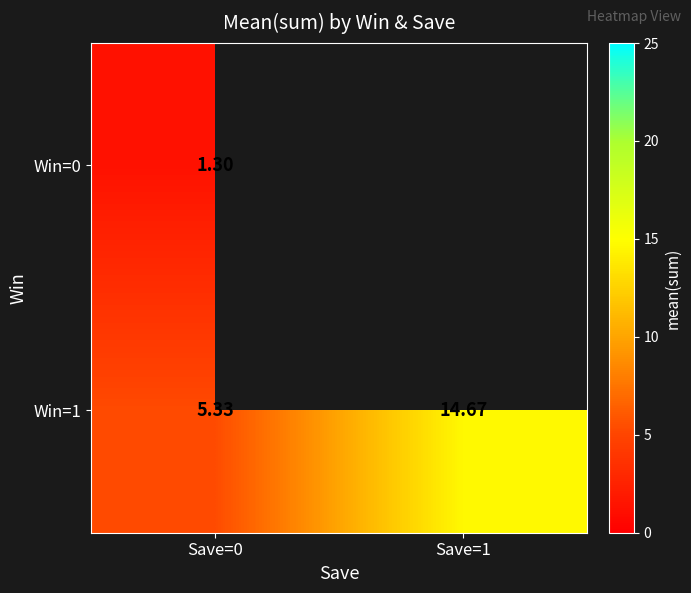

What is the spread (max minus min) of values at Save=0?

4.0